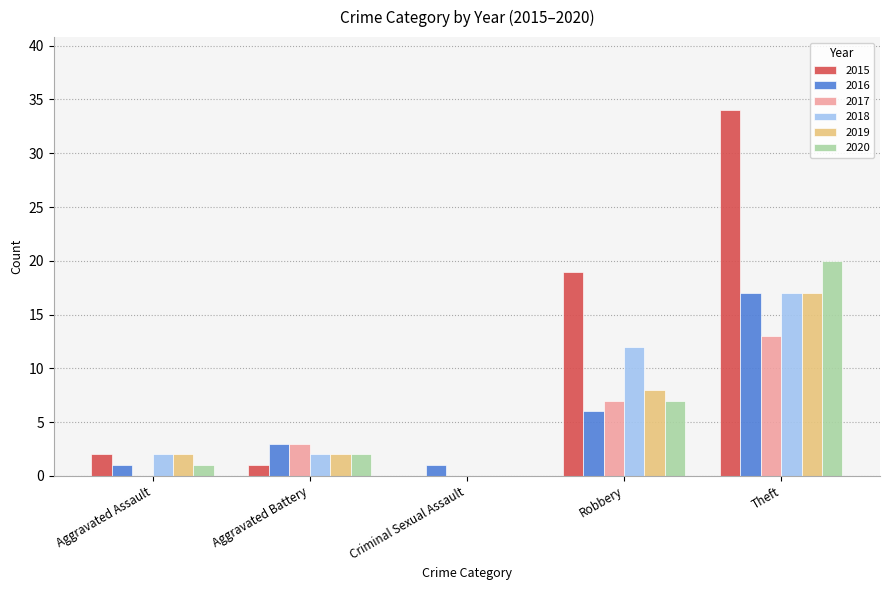

How many 2019 values are between 2 and 8?

3